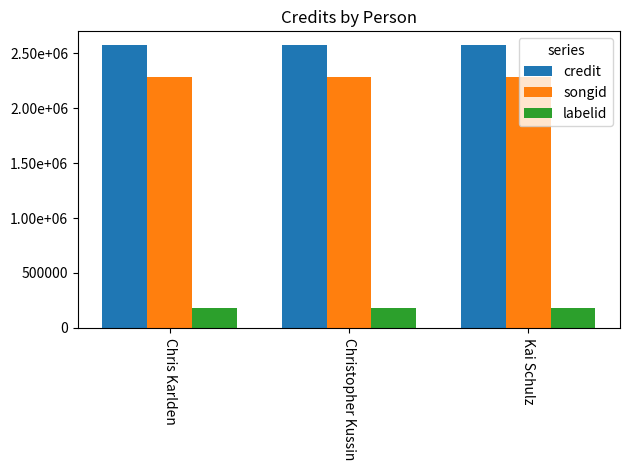

What is the average value of the songid series?

2279925